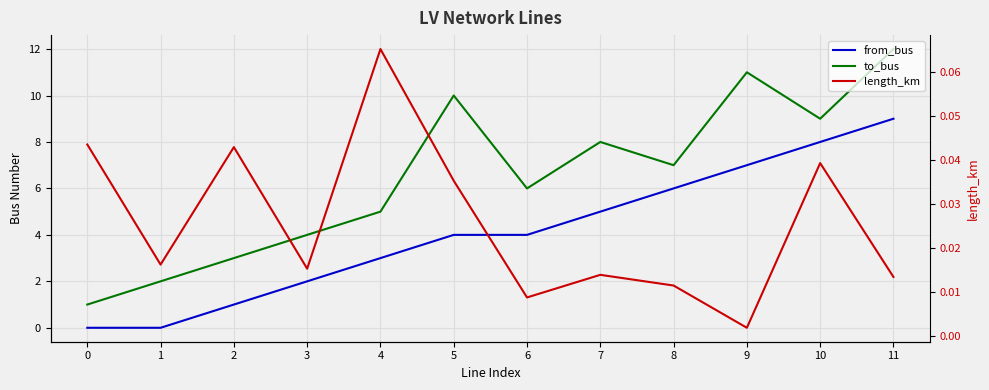

The value of from_bus at 7 is 1.1. True or false?

False